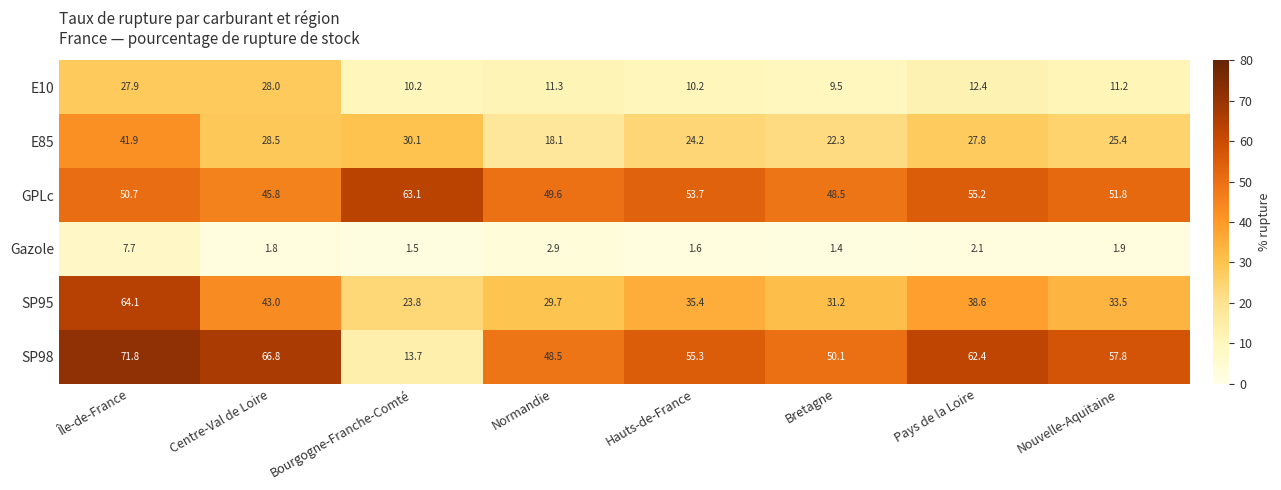

Which series has the widest spread of values?

SP98